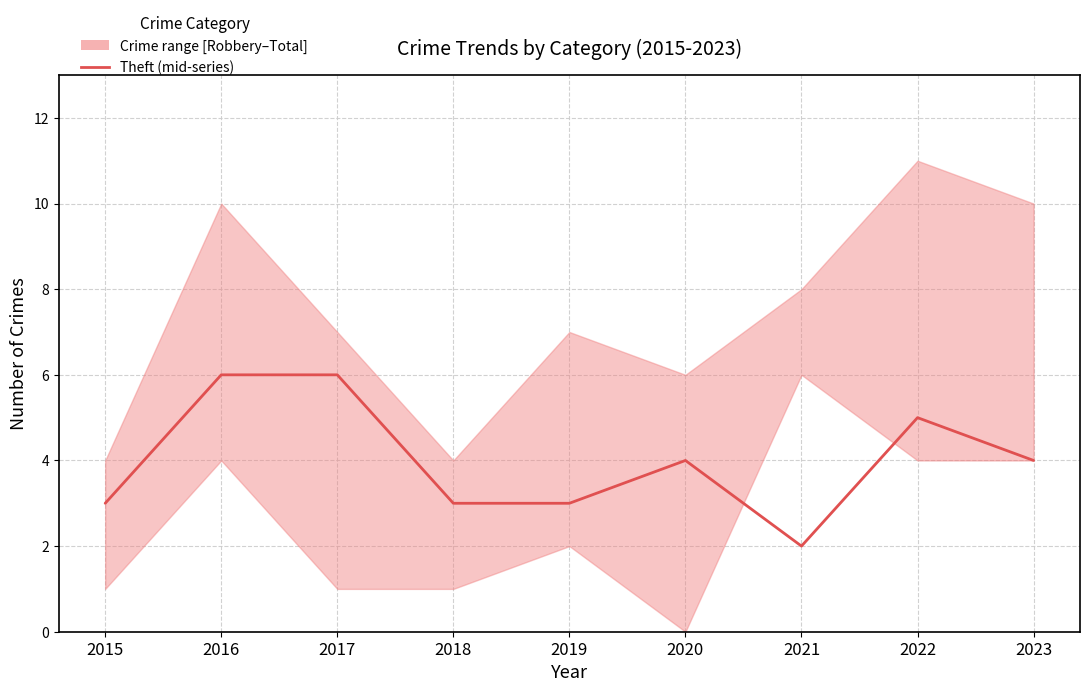

At which category does the data reach its first local peak?

2020